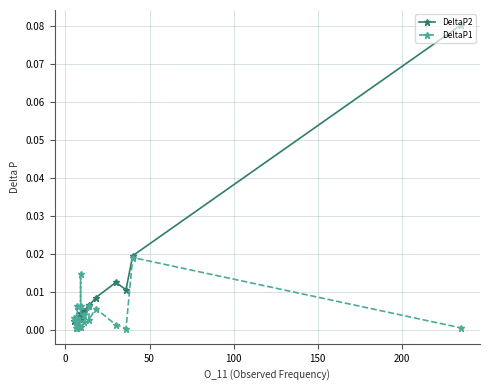

How many interior local peaks does the DeltaP1 series have?

6